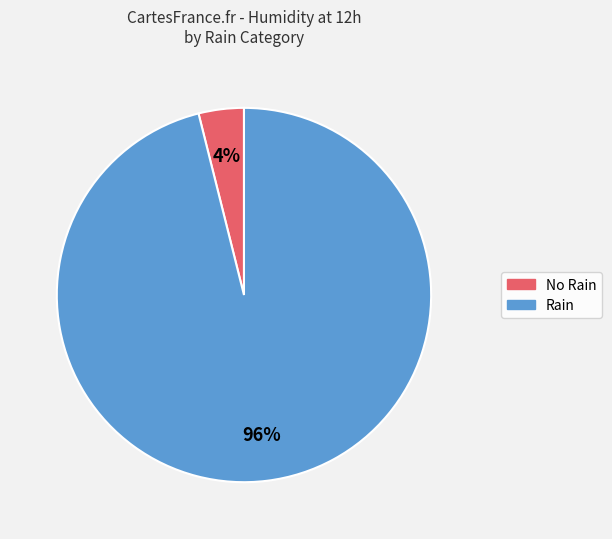

To the nearest percent, what is the difference between the largest and smallest slice percentages?

92%